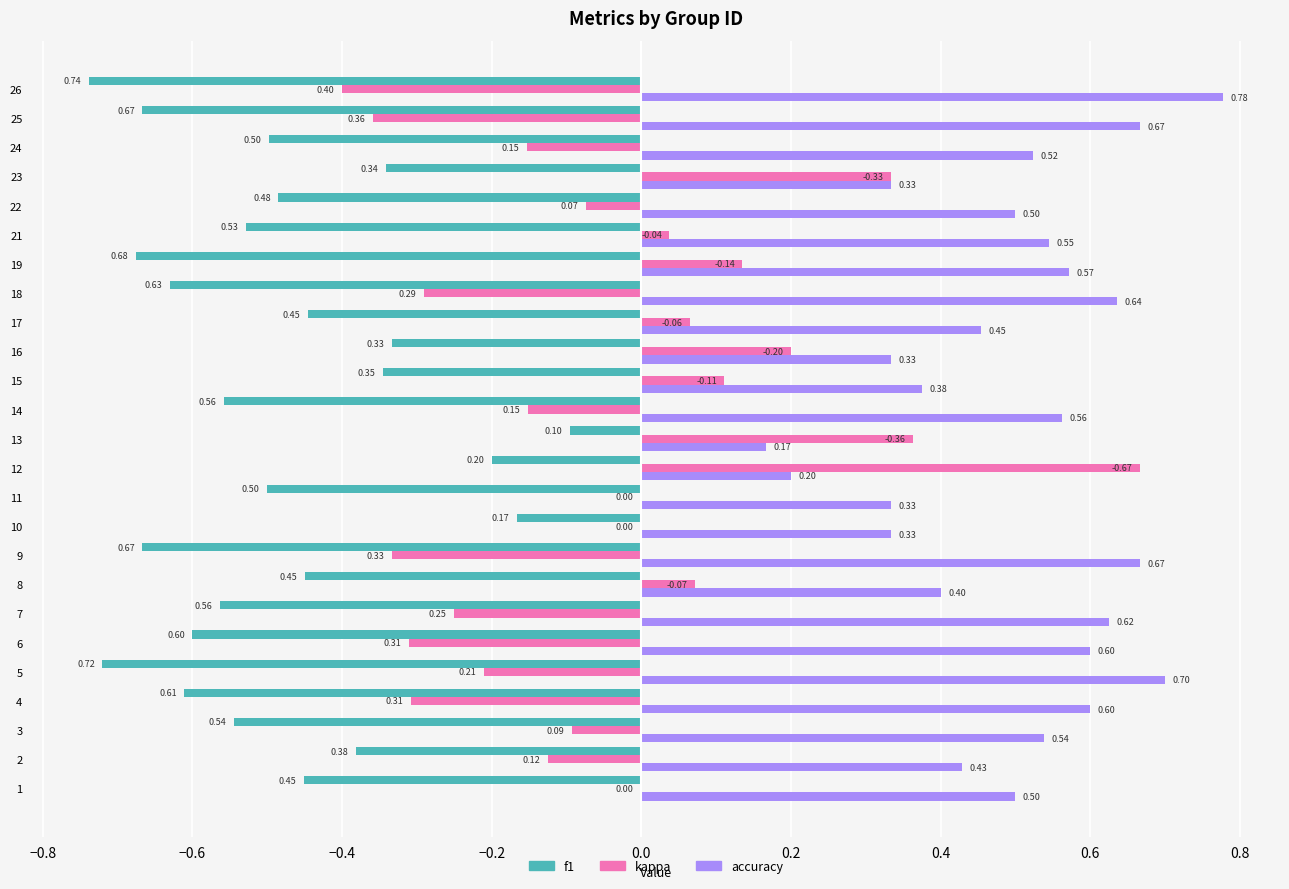

Which series has the largest total across all categories?

accuracy